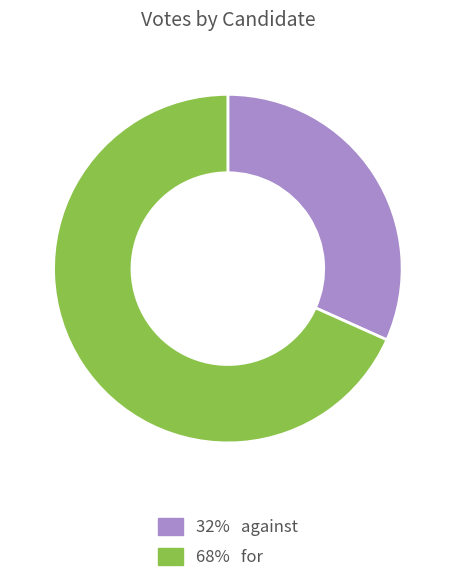

Does any single category account for the majority?

Yes